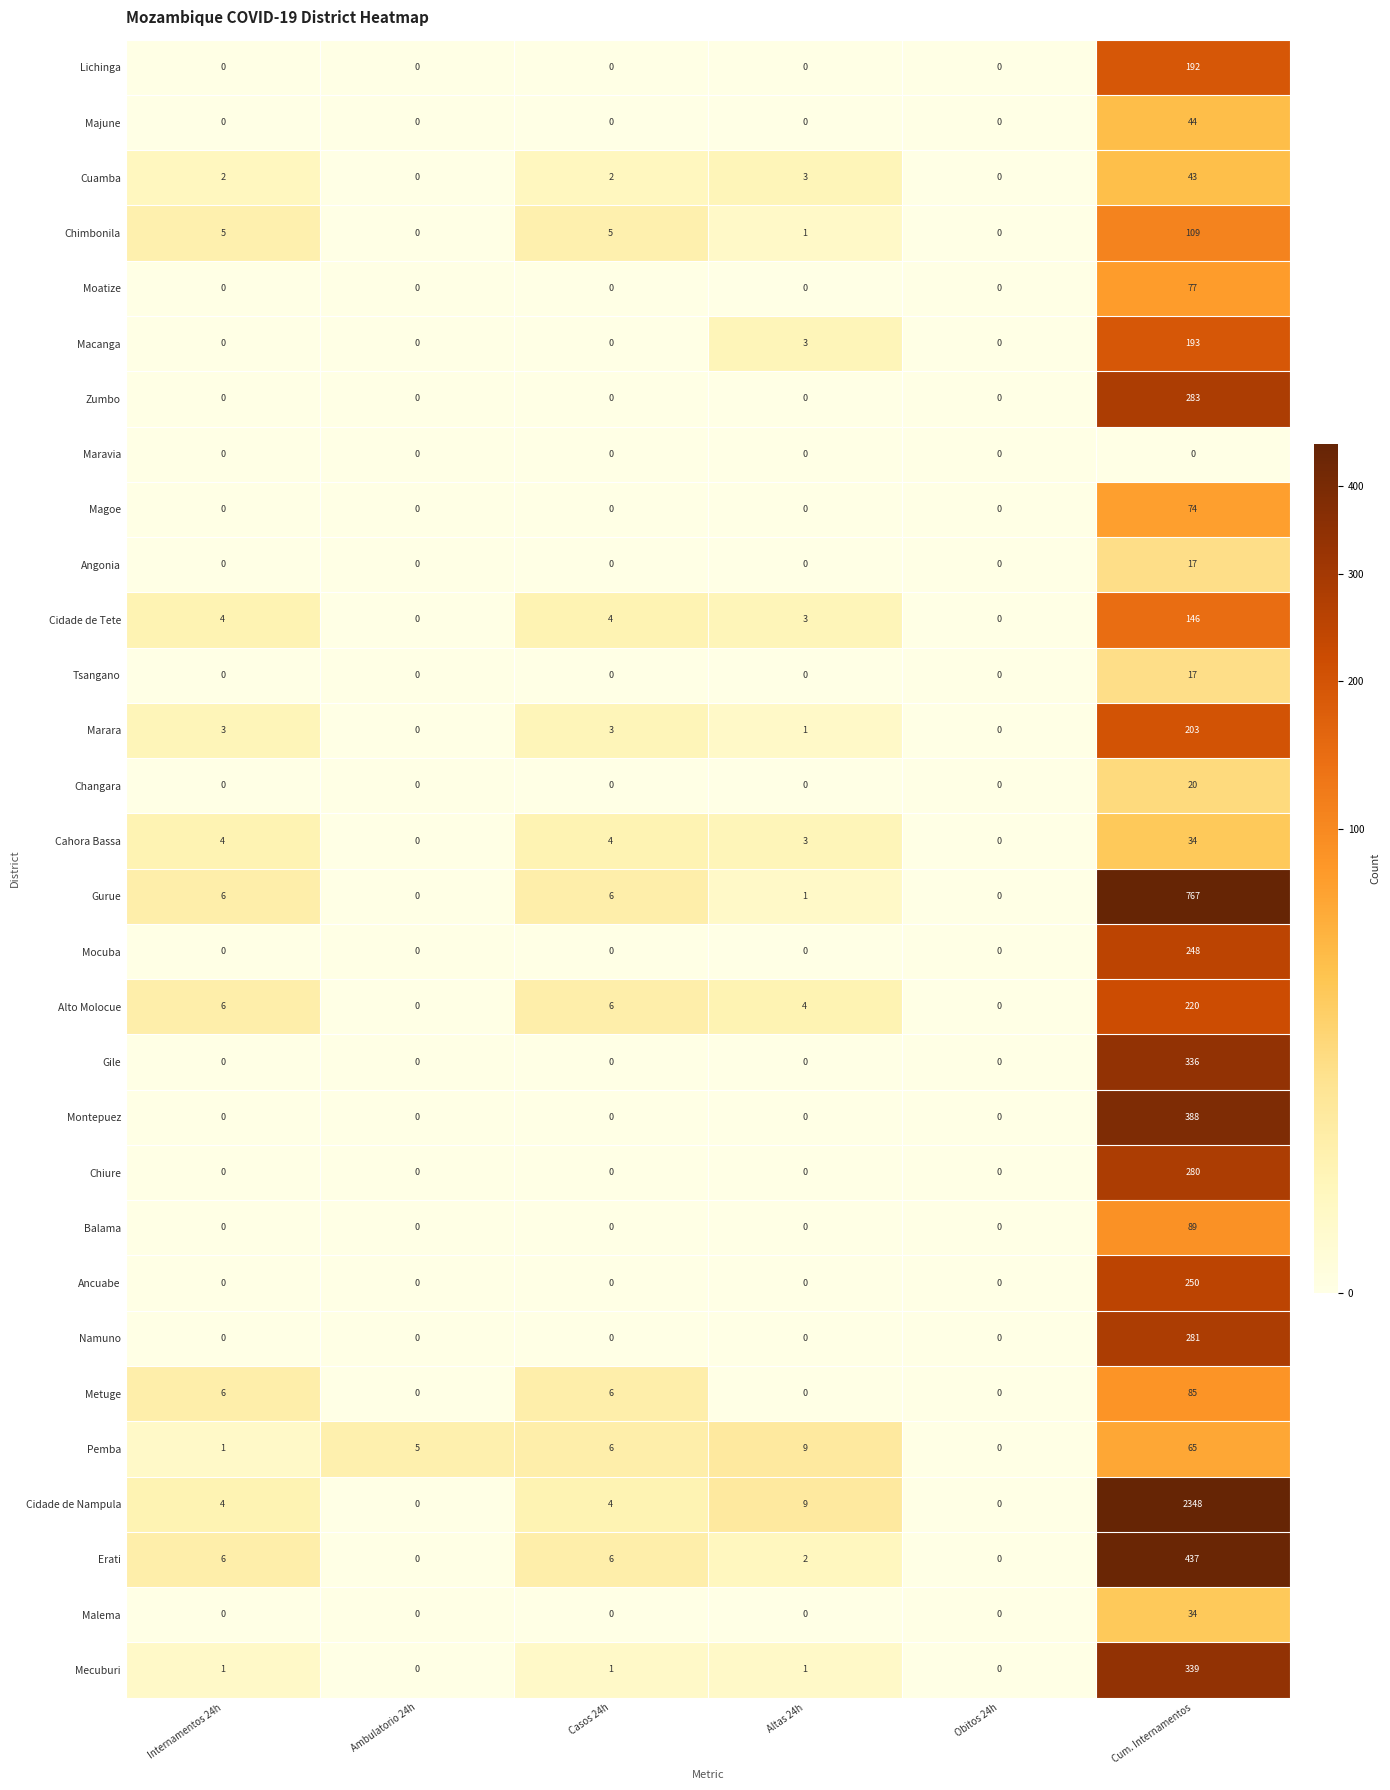

At which category is the sum across all series the highest?

Cum. Internamentos